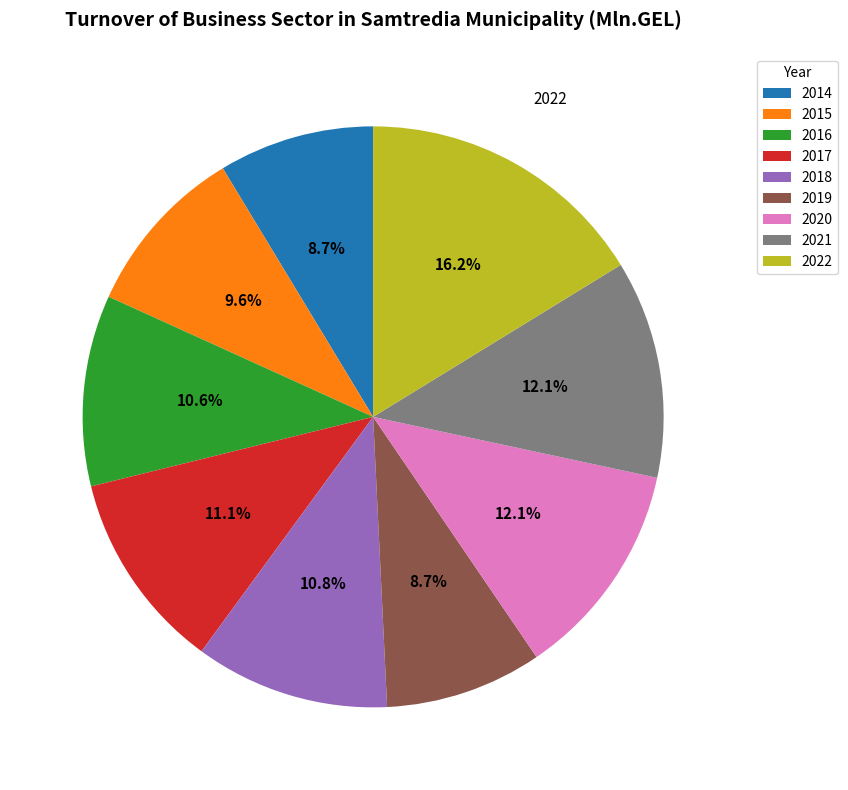

Does 2017 account for over 50% of the chart?

No